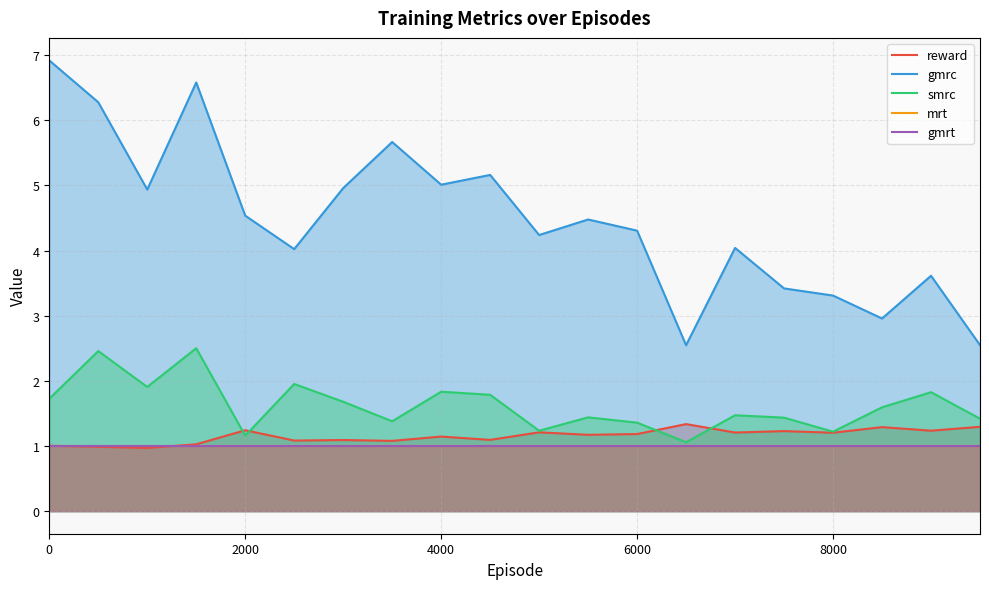

True or false: mrt has more than 1 points higher than both neighbors.

False